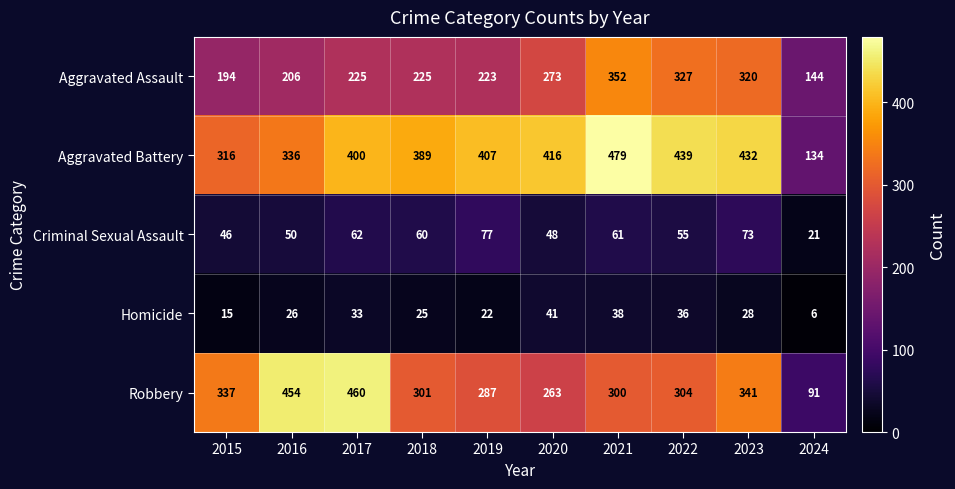

Which label corresponds to the smallest value in the chart?

2024